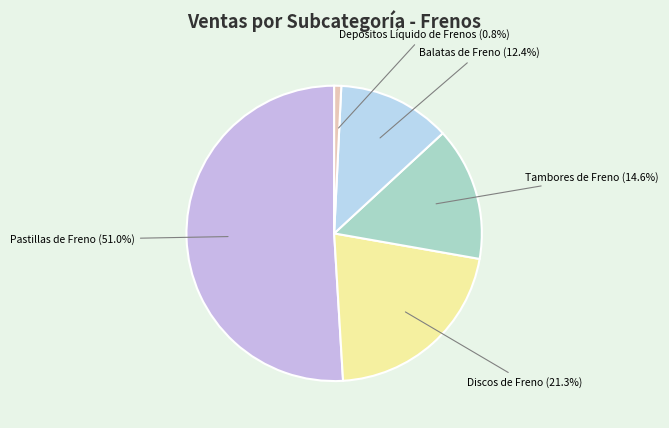

How many segments does this pie chart have?

5